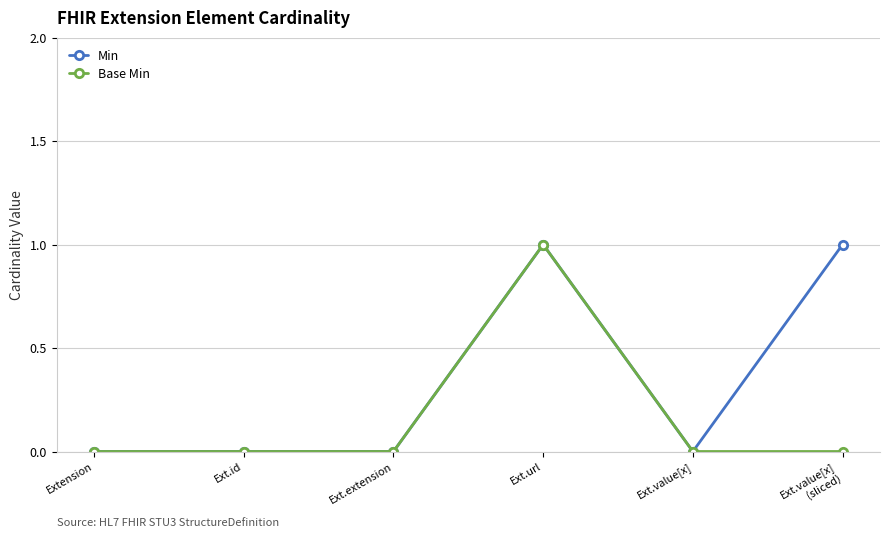

Is it true that Base Min equals 0 at Ext.id?

True